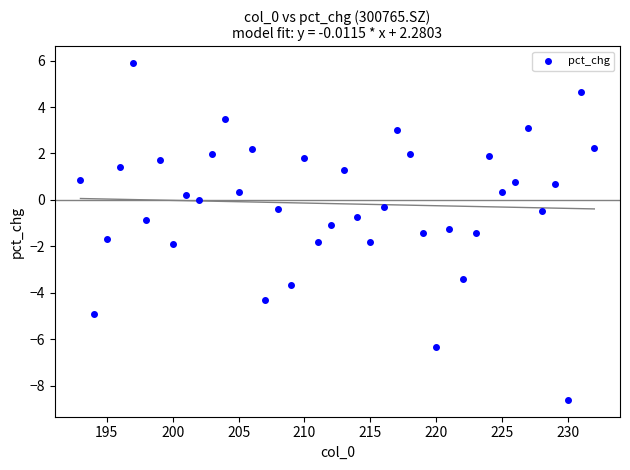

What is the range of X values (max minus min)?

39.0